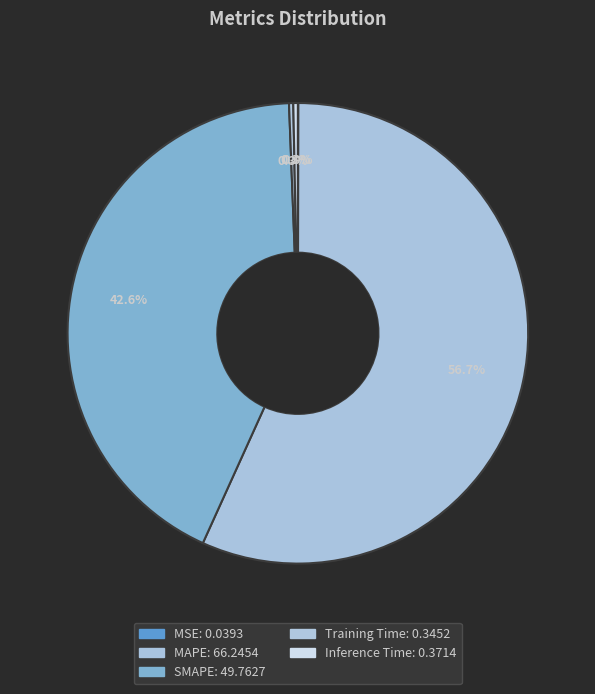

How many segments does this pie chart have?

5